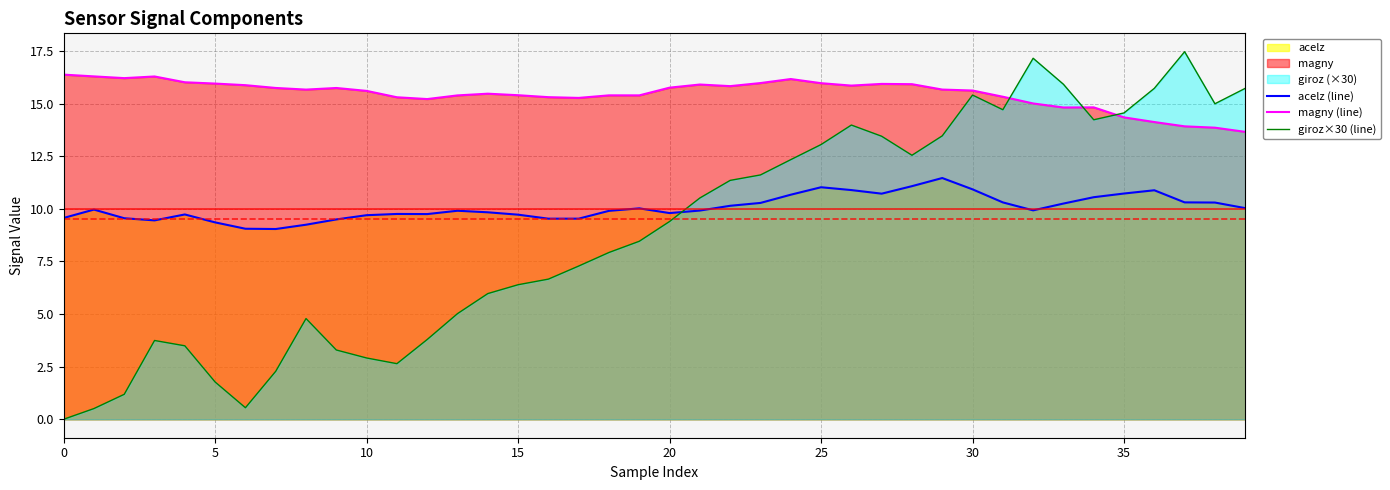

Reading left to right, list all the values displayed in this chart.

acelz (line): 9.6	10.0	9.6	9.4	9.7	9.4	9.1	9.0	9.2	9.5	9.7	9.8	9.7	9.9	9.8	9.7	9.5	9.5	9.9	10.0	9.8	9.9	10.1	10.3	10.7	11.0	10.9	10.7	11.1	11.5	10.9	10.3	9.9	10.2	10.6	10.7	10.9	10.3	10.3	10.0
magny (line): 16.4	16.3	16.2	16.3	16.0	15.9	15.9	15.7	15.7	15.7	15.6	15.3	15.2	15.4	15.5	15.4	15.3	15.3	15.4	15.4	15.8	15.9	15.8	16.0	16.2	16.0	15.9	15.9	15.9	15.7	15.6	15.3	15.0	14.8	14.8	14.3	14.1	13.9	13.9	13.7
giroz×30 (line): 0.0	0.5	1.2	3.7	3.5	1.8	0.6	2.3	4.8	3.3	2.9	2.6	3.8	5.0	6.0	6.4	6.7	7.3	7.9	8.5	9.4	10.5	11.3	11.6	12.3	13.1	14.0	13.4	12.5	13.5	15.4	14.7	17.1	15.9	14.2	14.6	15.7	17.5	15.0	15.7